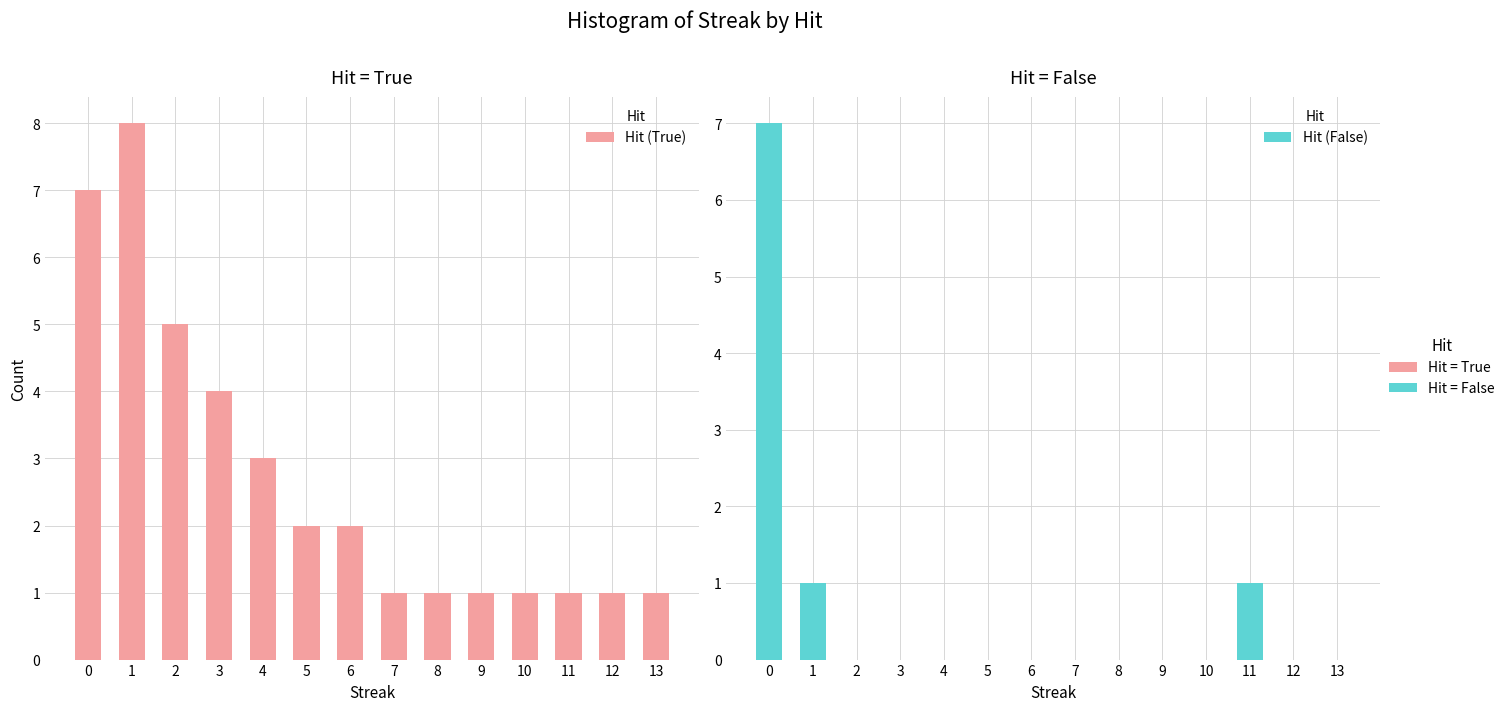

Reading right to left, list all the values displayed in this chart.

Hit (True): 1	1	1	1	1	1	1	2	2	3	4	5	8	7
Hit (False): 0	0	1	0	0	0	0	0	0	0	0	0	1	7